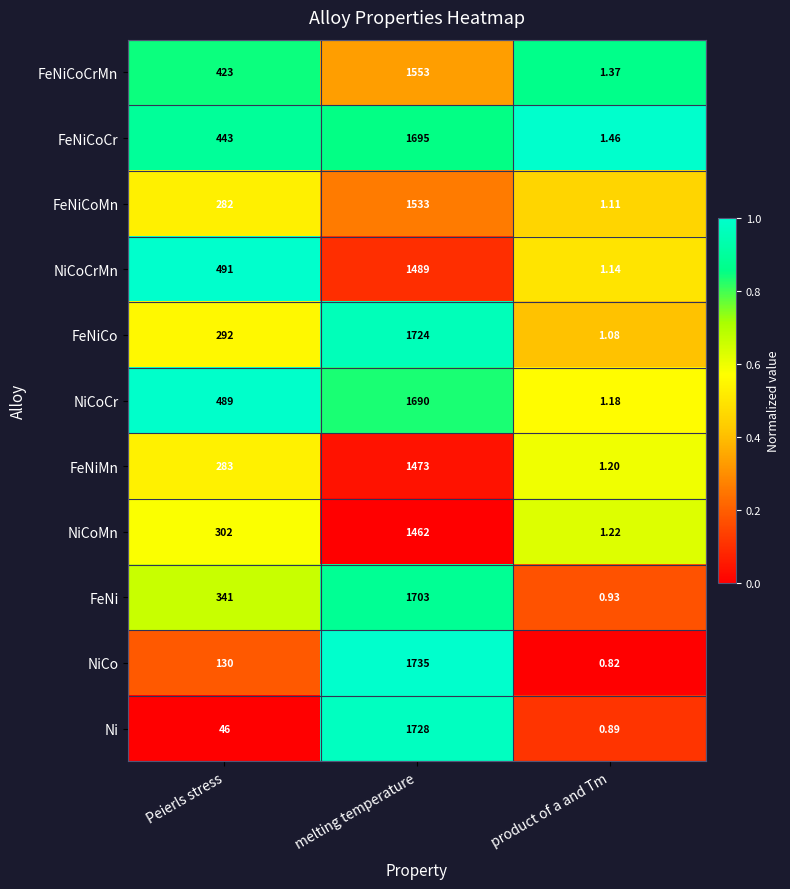

List the series in order of their peak value, highest first.

NiCo, Ni, FeNiCo, FeNi, FeNiCoCr, NiCoCr, FeNiCoCrMn, FeNiCoMn, NiCoCrMn, FeNiMn, NiCoMn